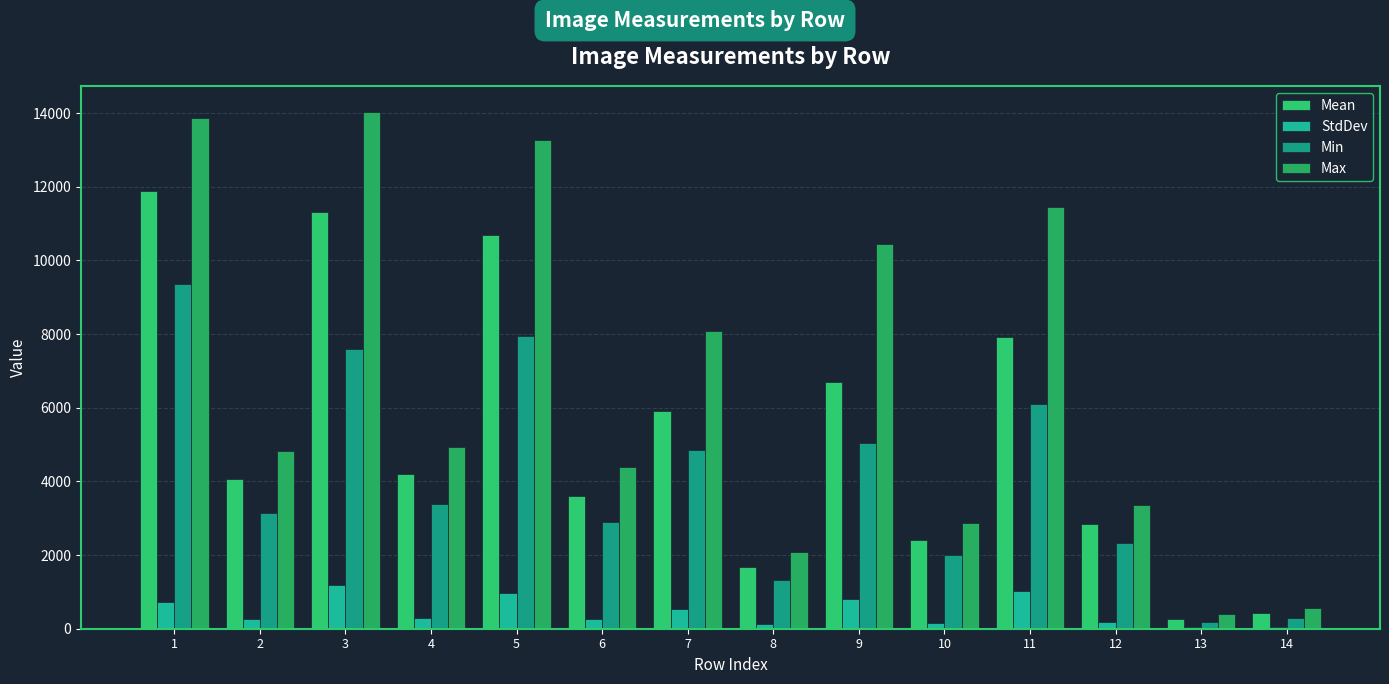

At which label does Max first exceed 4933?

1